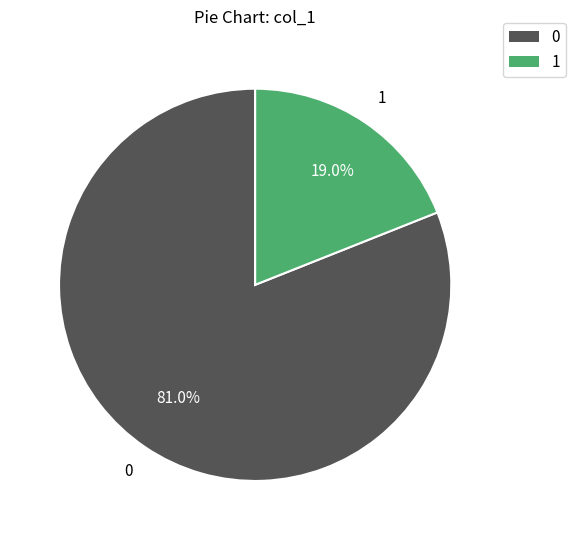

Is there any slice that represents more than half of the pie?

Yes